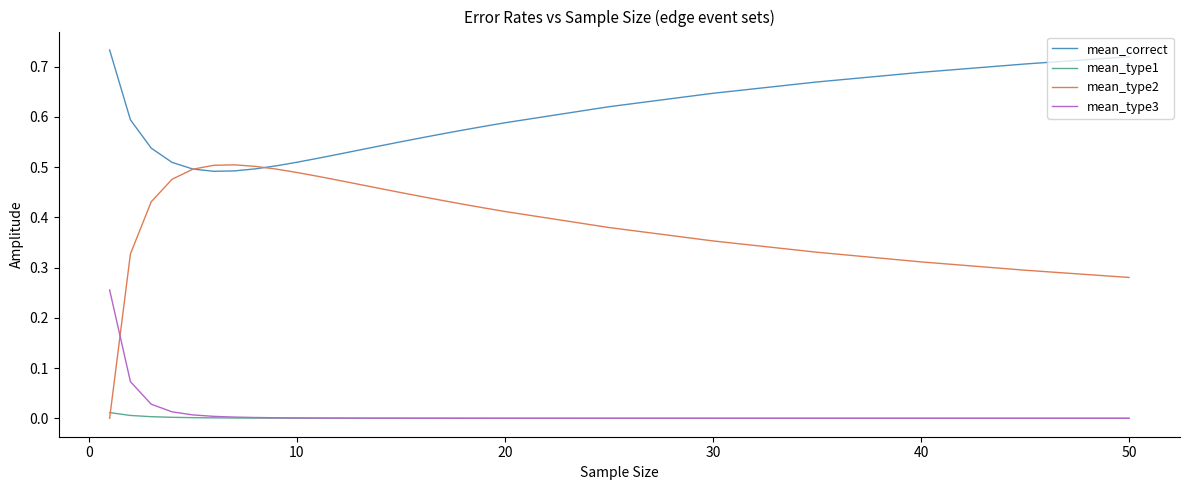

List the series in order of their peak value, lowest first.

mean_type1, mean_type3, mean_type2, mean_correct